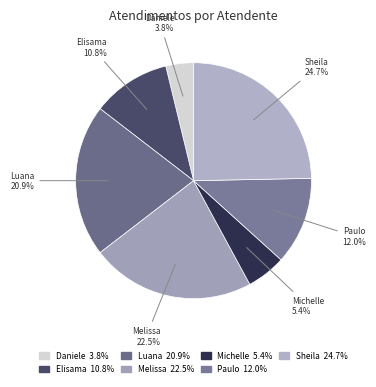

What is the largest slice in the pie chart?

Sheila Catarina de Campos